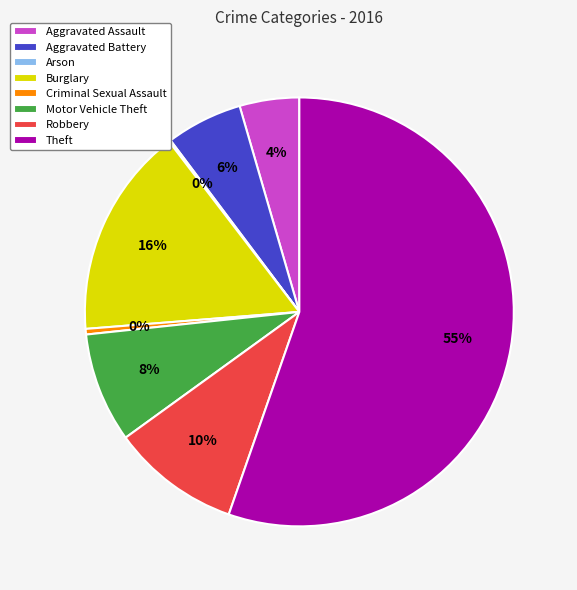

To the nearest percent, what is the average slice percentage?

12%